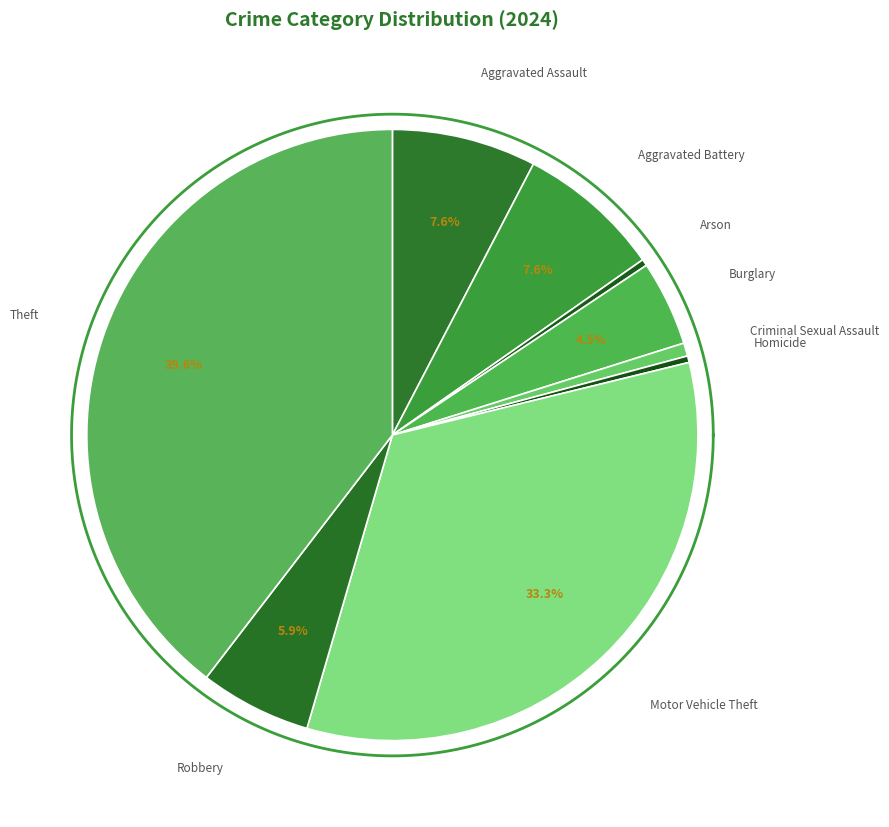

How many segments does this pie chart have?

9